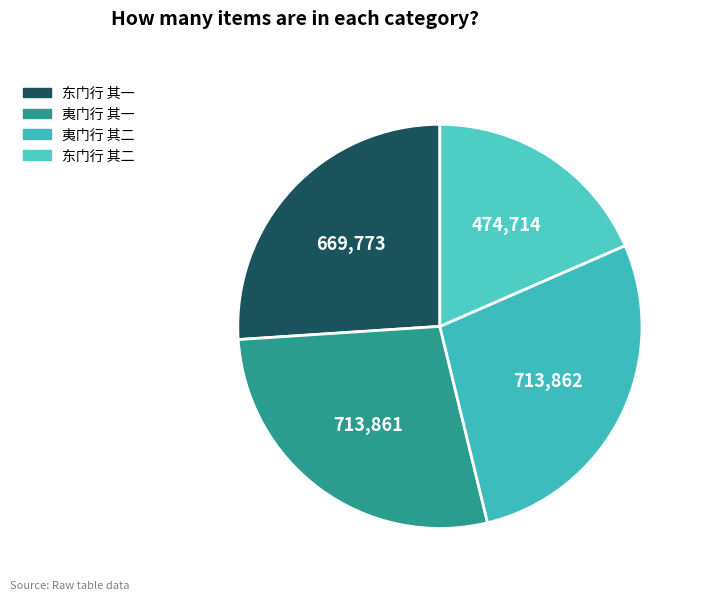

What percentage is the 东门行 其二 slice, to the nearest percent?

18%